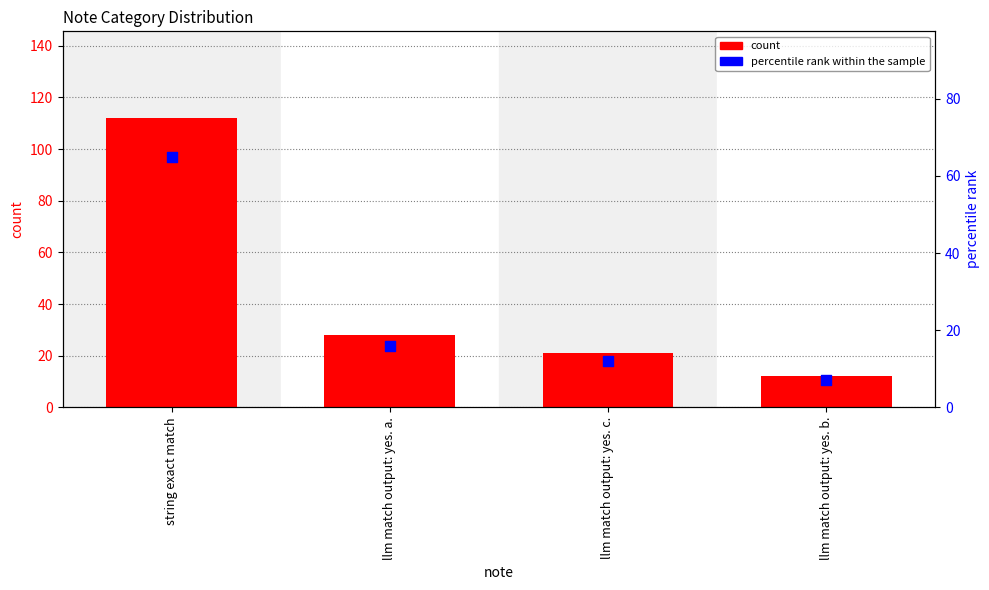

At which category is the sum across all series the highest?

string exact match